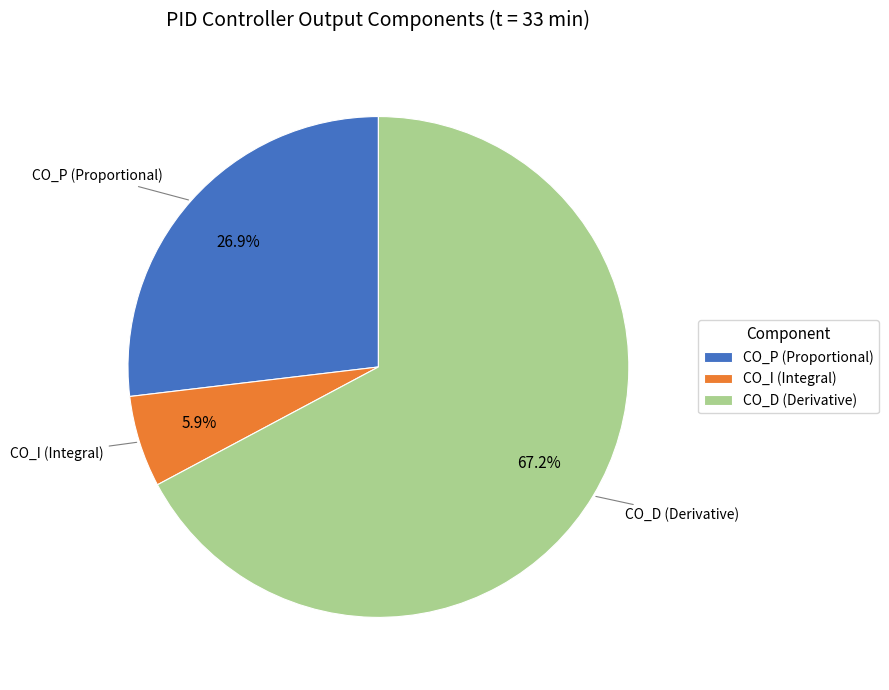

Approximately how many times larger is the value at CO_D (Derivative) compared to CO_I (Integral)?

11.4